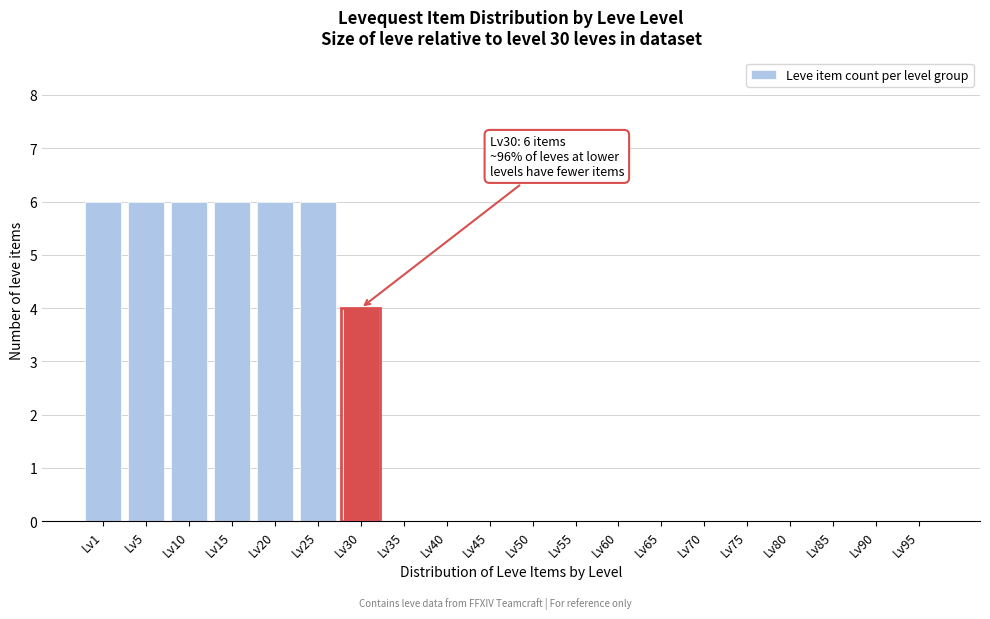

Reading left to right, list all the values displayed in this chart.

Lv1=6	Lv5=6	Lv10=6	Lv15=6	Lv20=6	Lv25=6	Lv30=4	Lv35=0	Lv40=0	Lv45=0	Lv50=0	Lv55=0	Lv60=0	Lv65=0	Lv70=0	Lv75=0	Lv80=0	Lv85=0	Lv90=0	Lv95=0